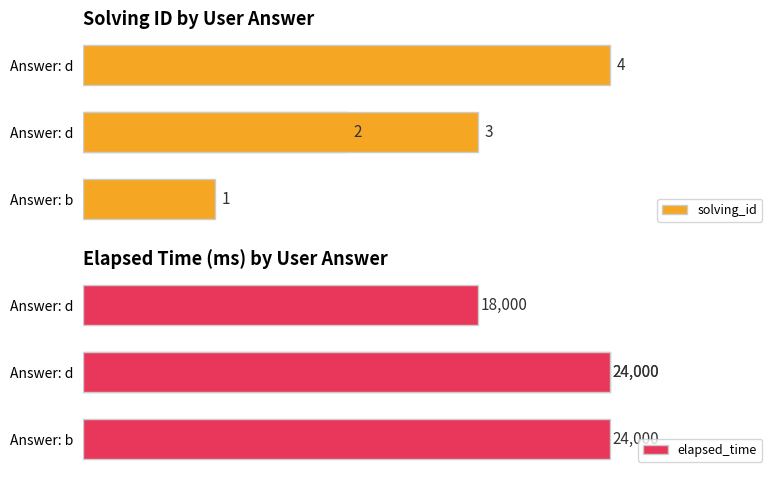

Which series has the largest total across all categories?

elapsed_time